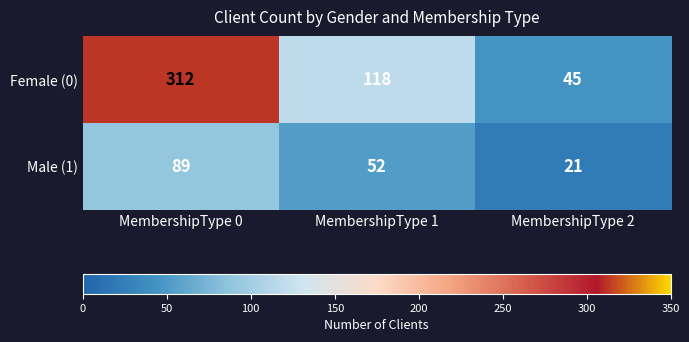

At how many categories does at least one series exceed 256?

1